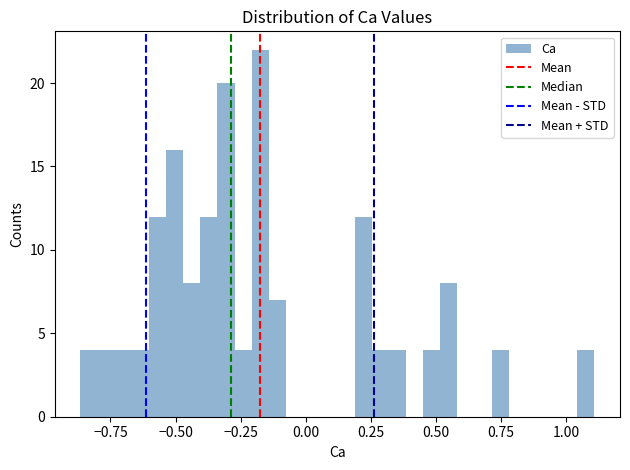

Read against the x-axis, roughly where is the centre of the tallest bar?

-0.15